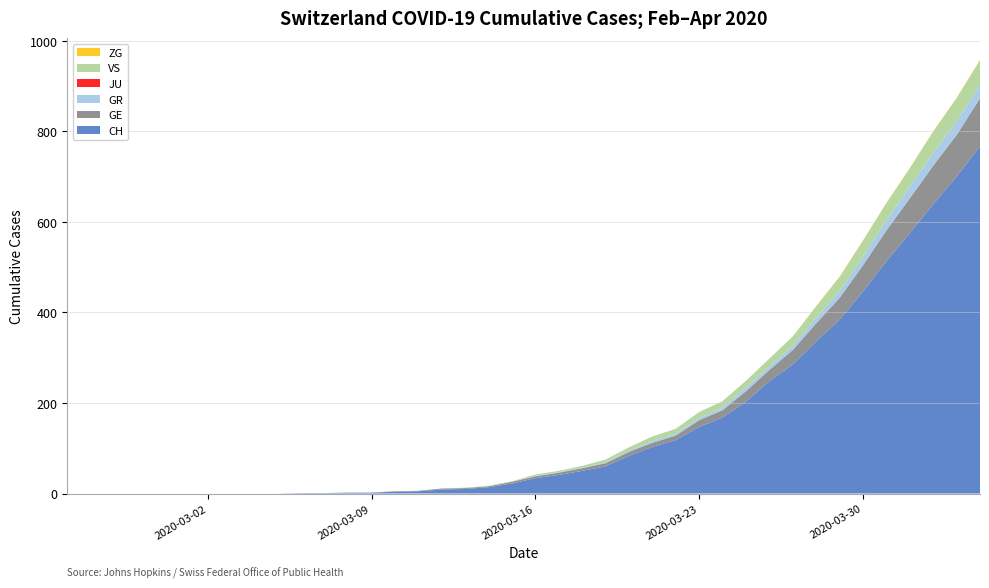

Reading left to right, extract all data points from this chart.

CH: 0	0	0	0	0	0	0	0	0	0	1	1	2	2	4	5	9	10	14	22	34	41	50	60	83	103	118	147	168	203	248	285	336	384	446	513	575	639	700	767
GE: 0	0	0	0	0	0	0	0	0	0	0	0	0	0	1	1	2	2	2	4	4	5	6	7	9	9	10	15	16	23	25	32	40	48	58	68	77	85	92	106
GR: 0	0	0	0	0	0	0	0	0	0	0	0	0	0	0	0	0	0	0	0	1	1	1	2	3	4	4	5	6	8	8	9	12	15	19	23	26	28	30	30
JU: 0	0	0	0	0	0	0	0	0	0	0	0	0	0	0	0	0	0	0	0	0	0	0	0	0	0	0	0	0	0	0	0	0	0	0	0	0	0	0	0
VS: 0	0	0	0	0	0	0	0	0	0	0	0	0	0	0	0	0	1	1	1	3	3	4	6	7	10	11	13	14	15	17	21	25	31	35	37	40	47	51	53
ZG: 0	0	0	0	0	0	0	0	0	0	0	0	0	0	0	0	0	0	0	0	0	0	0	0	0	0	0	0	0	0	0	0	1	1	1	1	1	1	1	2